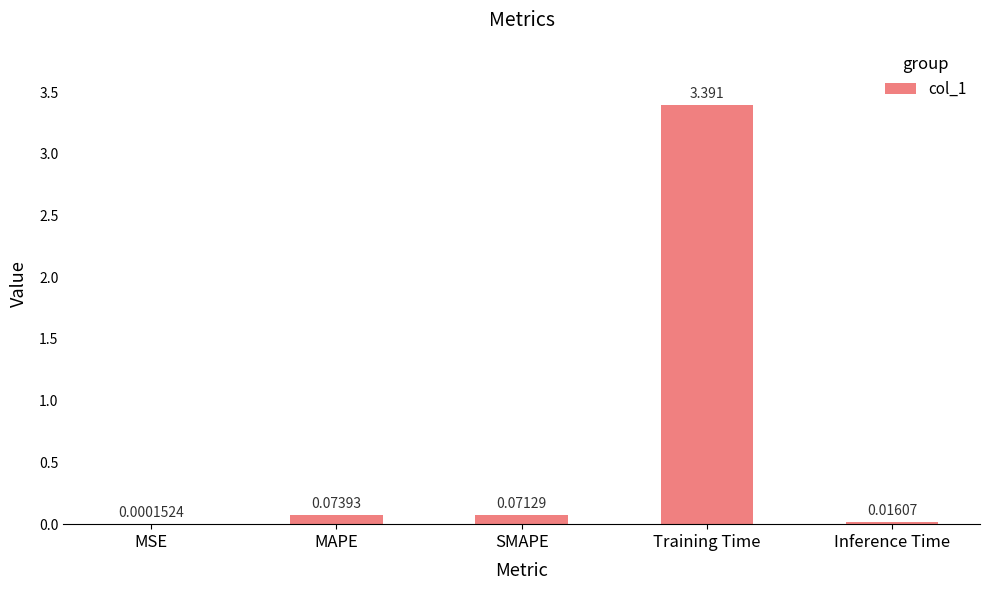

Which has a higher value, MAPE or Training Time?

Training Time